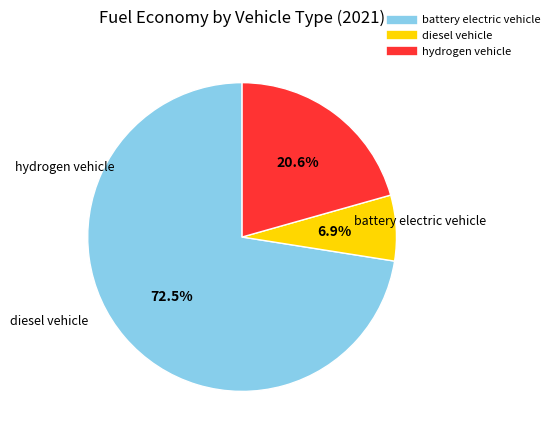

True or false: diesel vehicle accounts for 7% of the total.

True